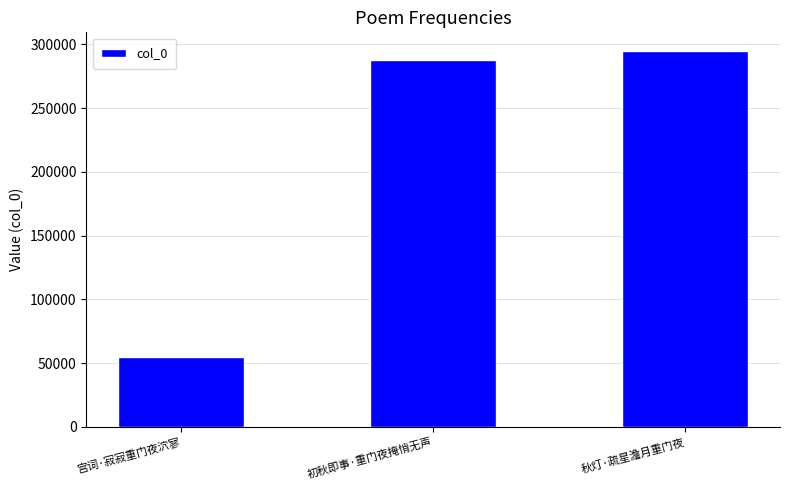

What is the difference between the second highest and minimum values?

232642